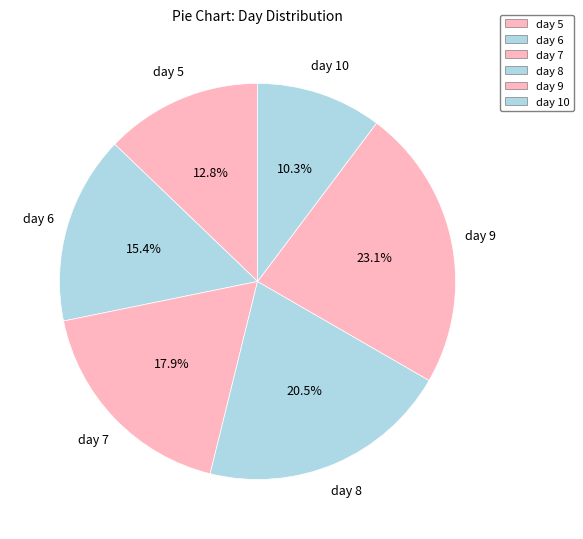

Which slice is the largest?

day 9